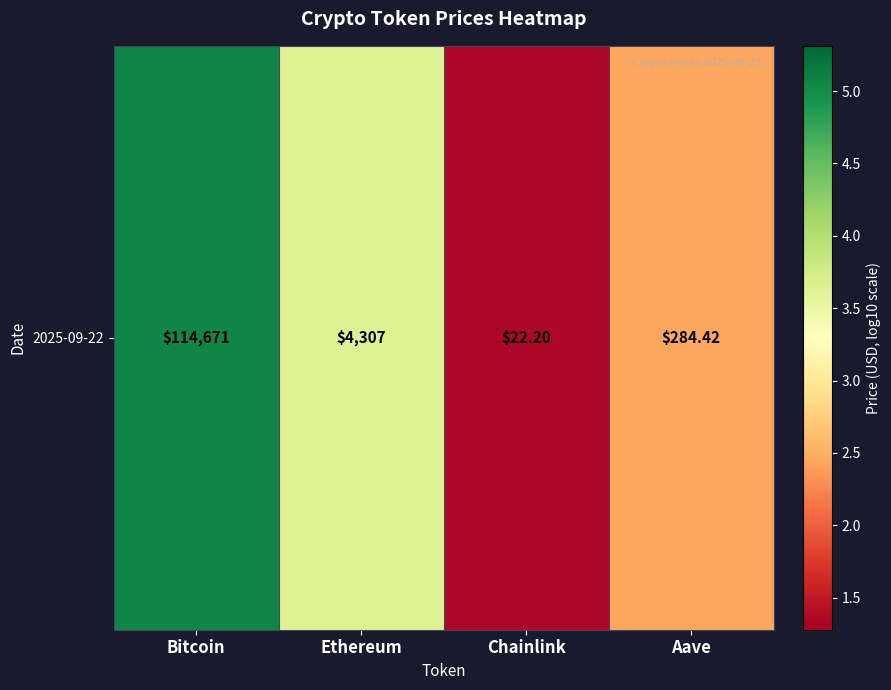

The value at Bitcoin is 8.1. True or false?

False